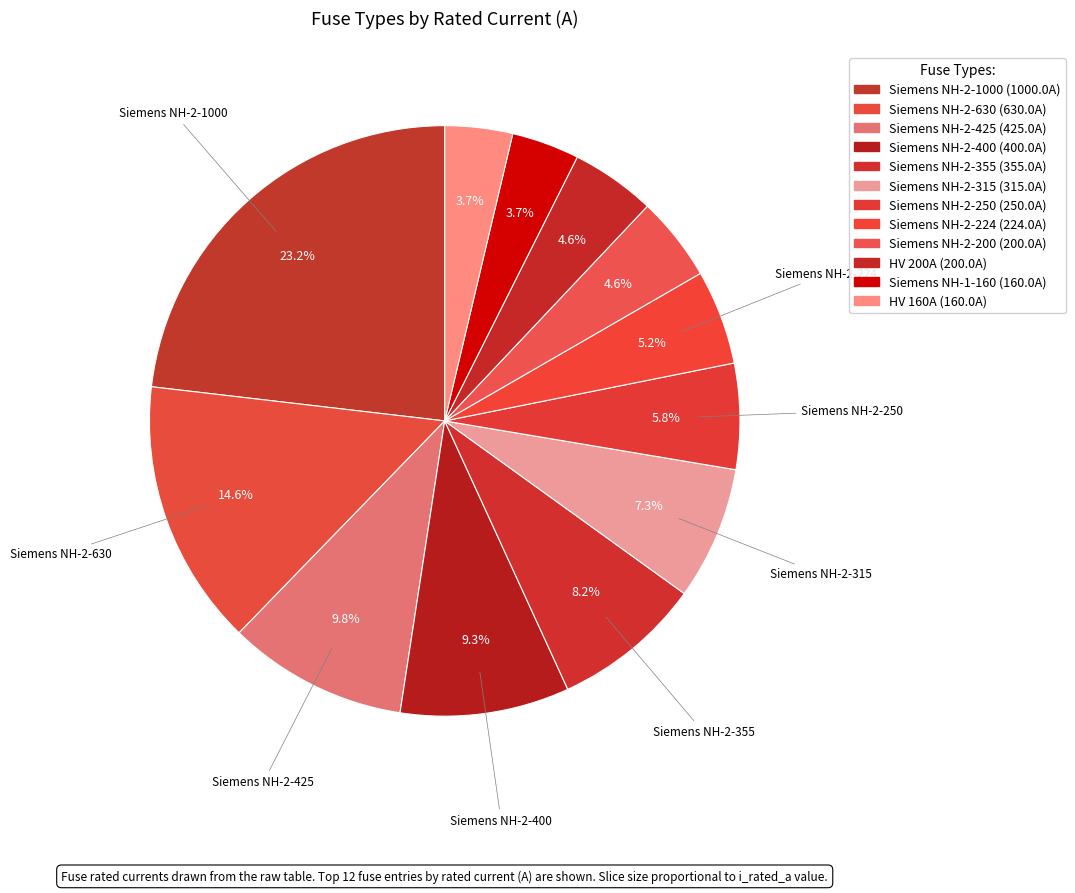

Count the number of slices in the pie.

12